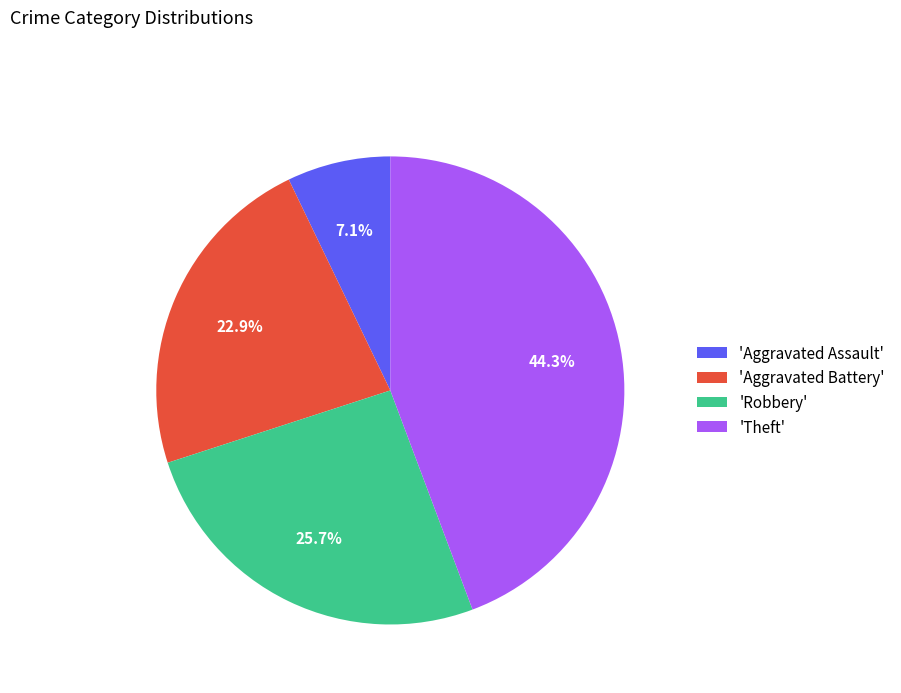

How many segments does this pie chart have?

4